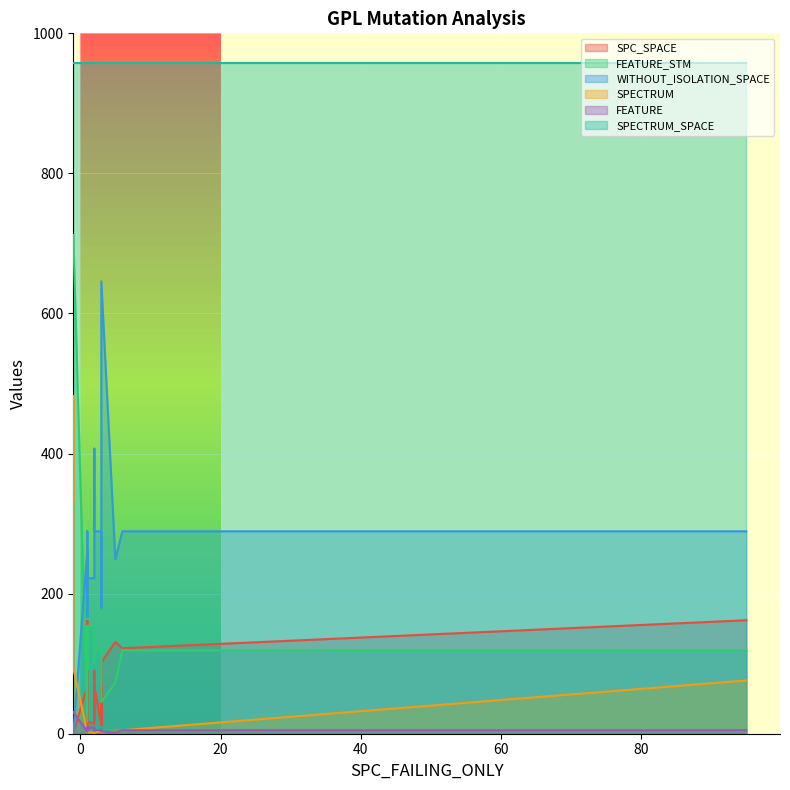

True or false: FEATURE_STM and SPECTRUM_SPACE intersect in this chart.

False